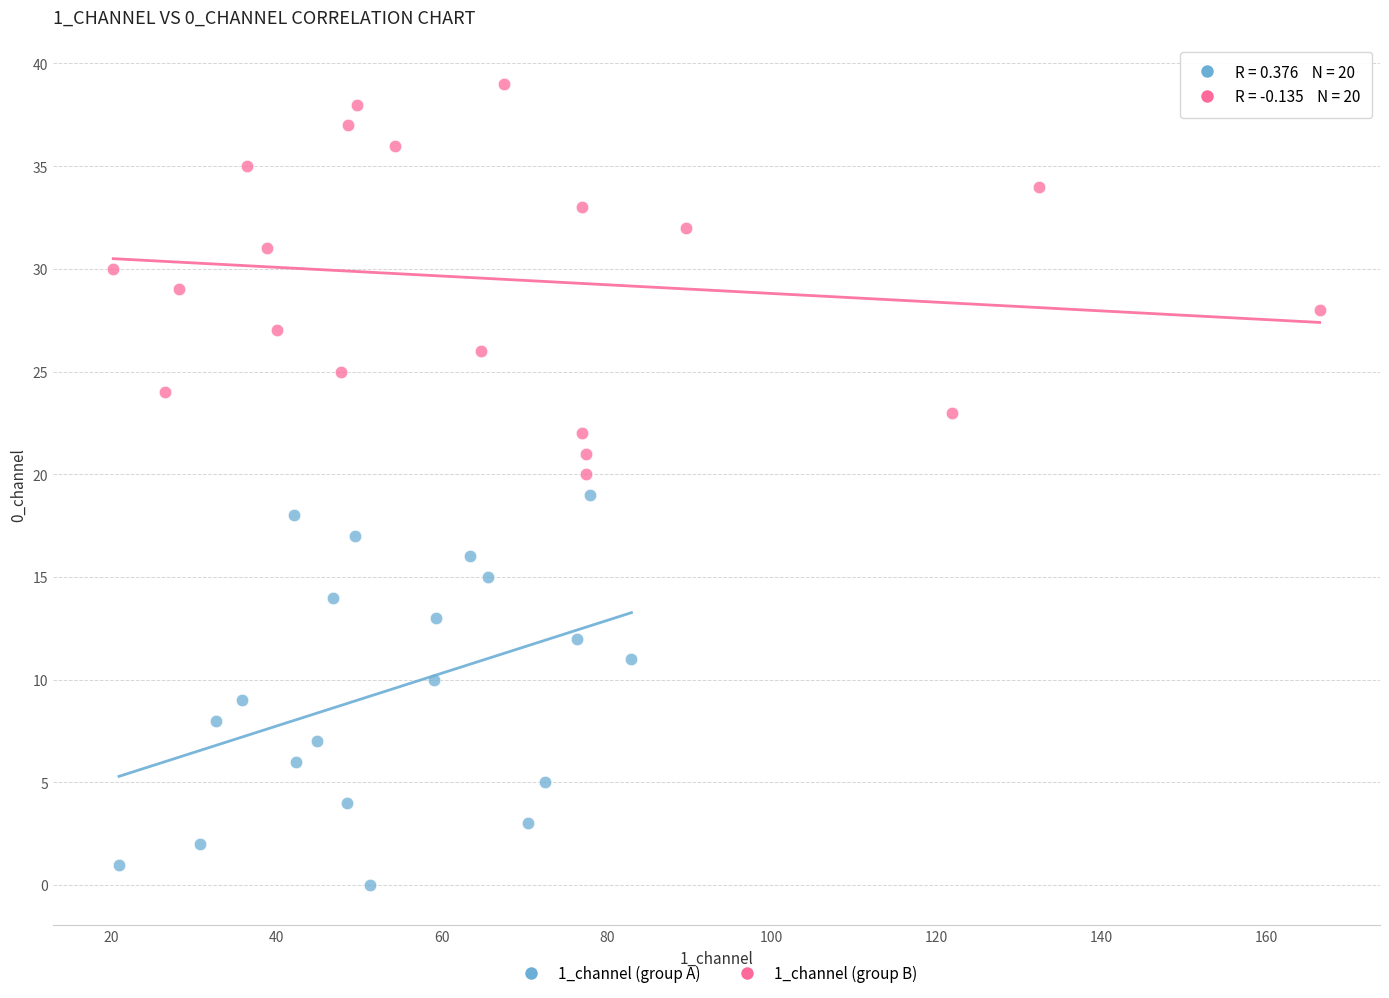

Which series reaches the maximum Y coordinate?

1_channel (group B)